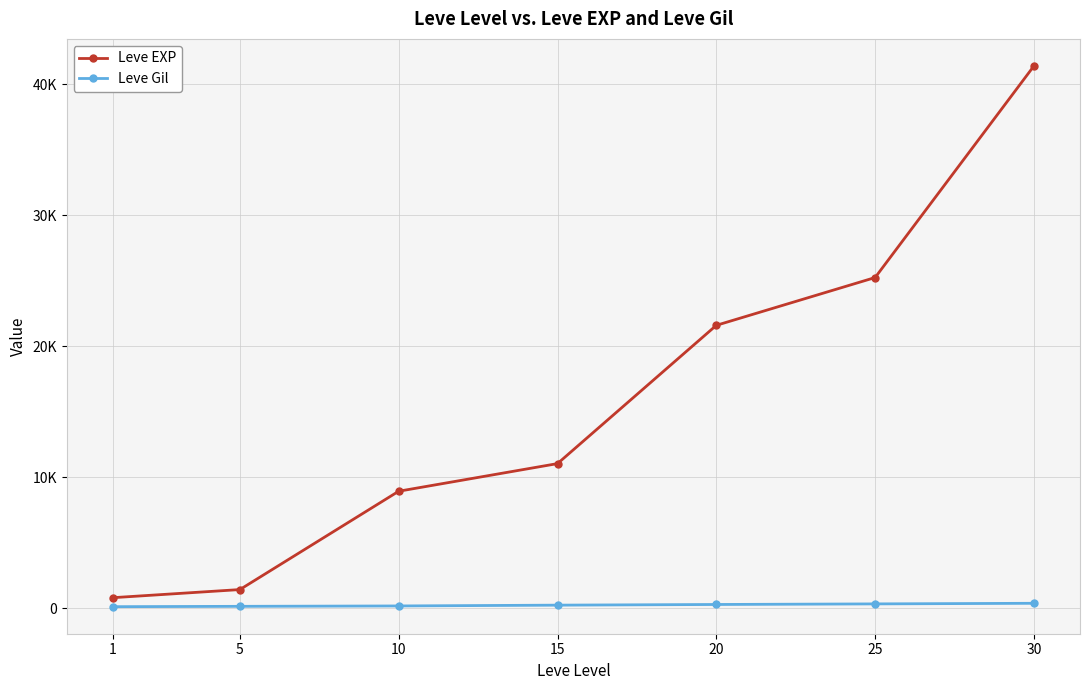

Does the chart have visible grid lines?

Yes